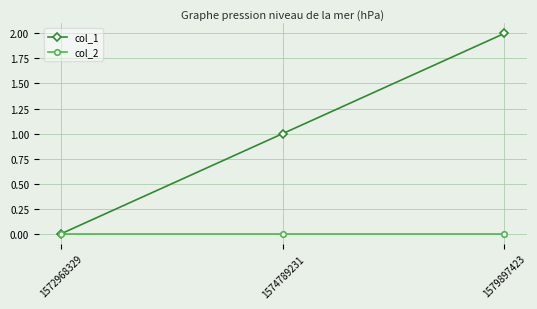

The value of col_2 at 1574789231 is 0. True or false?

True